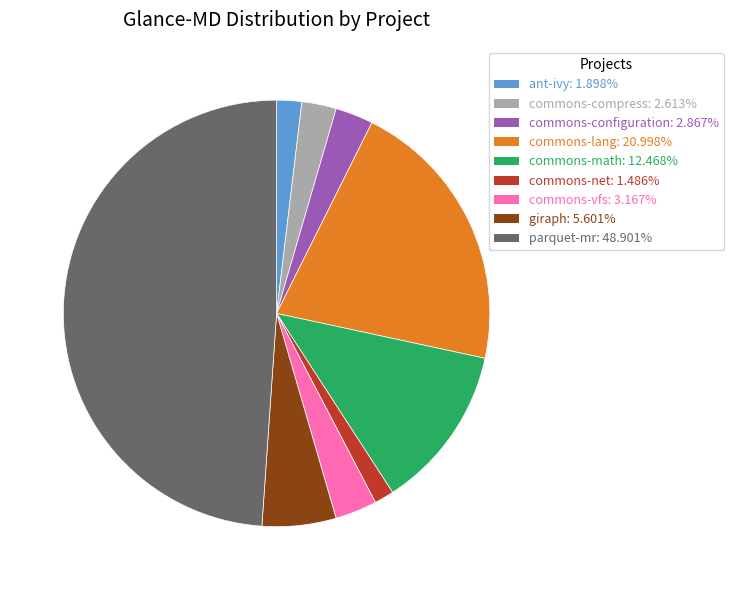

Count the number of slices in the pie.

9